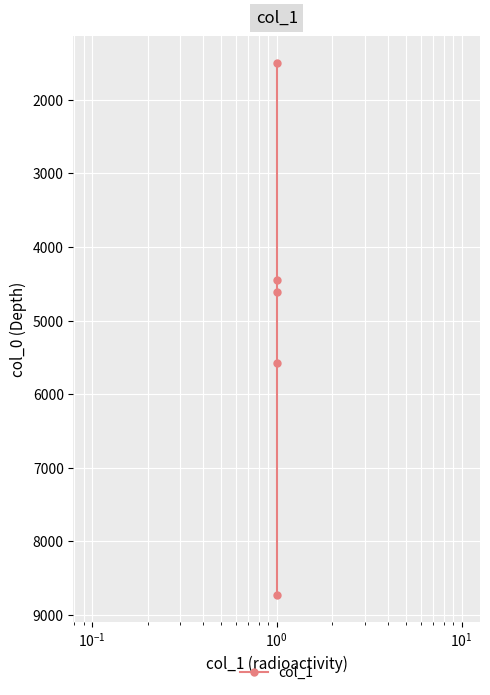

How many data points are less than 4613?

2